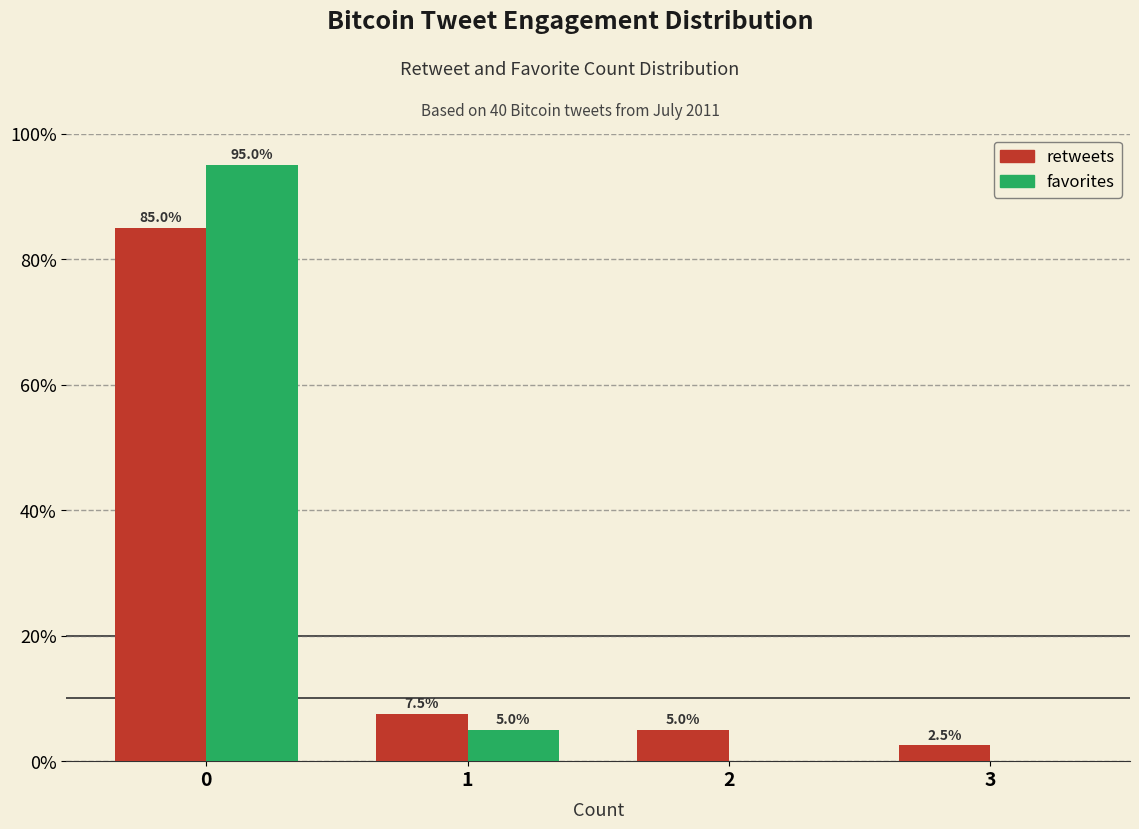

Reading left to right, extract all data points from this chart.

retweets: 0=85.0	1=7.5	2=5.0	3=2.5
favorites: 0=95.0	1=5.0	2=0.0	3=0.0